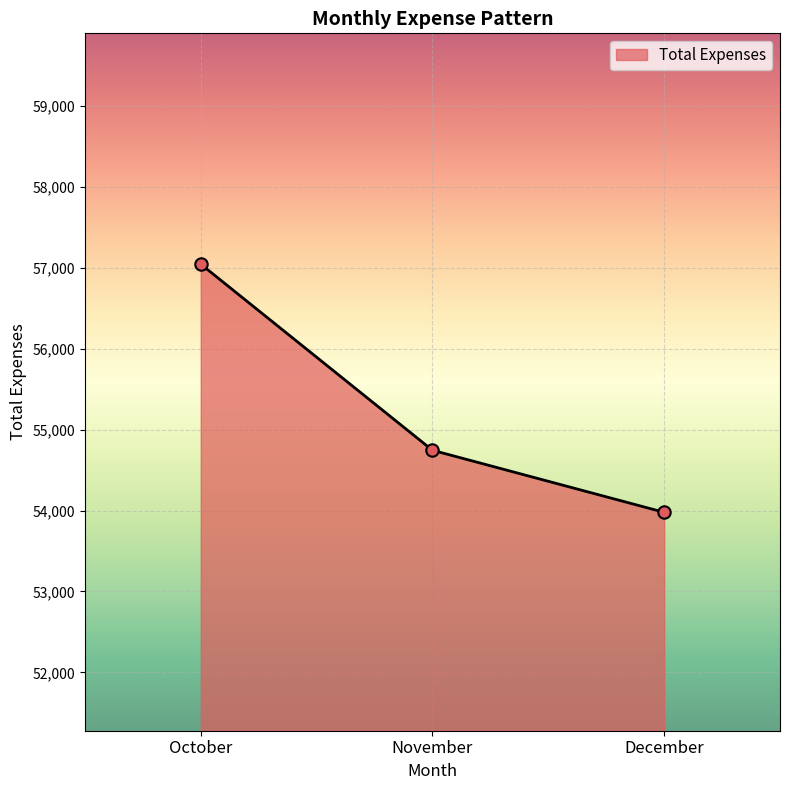

What is the change in value from November to December?

-767.0